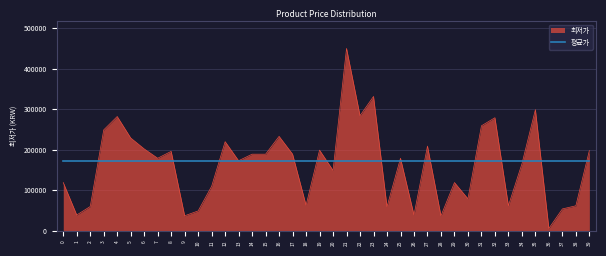

Which series has the widest spread of values?

최저가